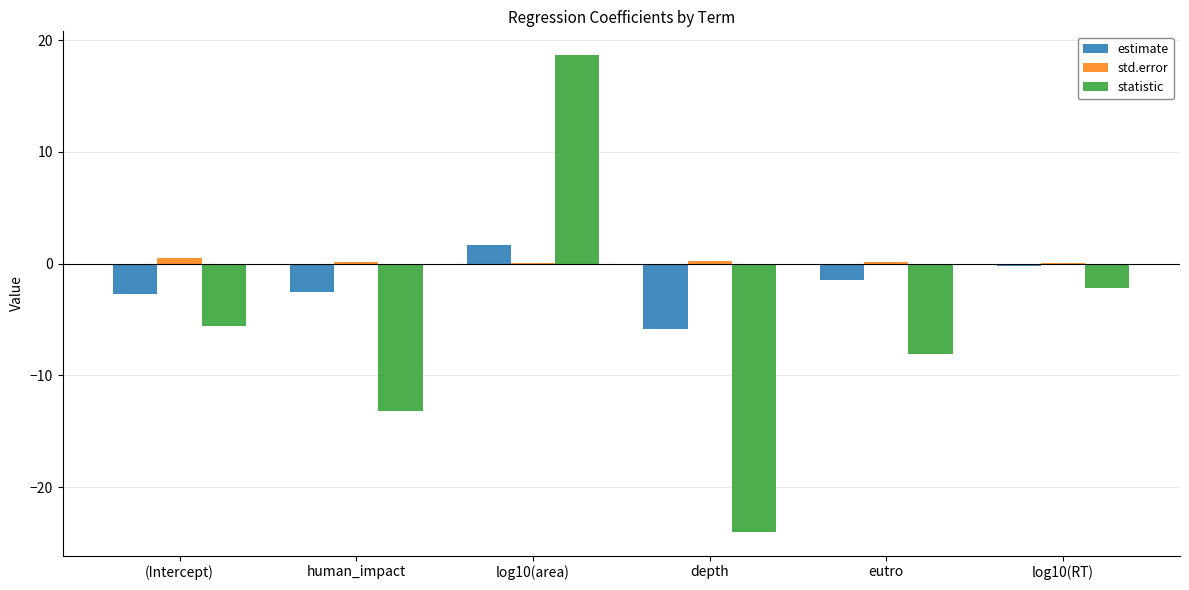

At which category is the sum across all series the highest?

log10(area)